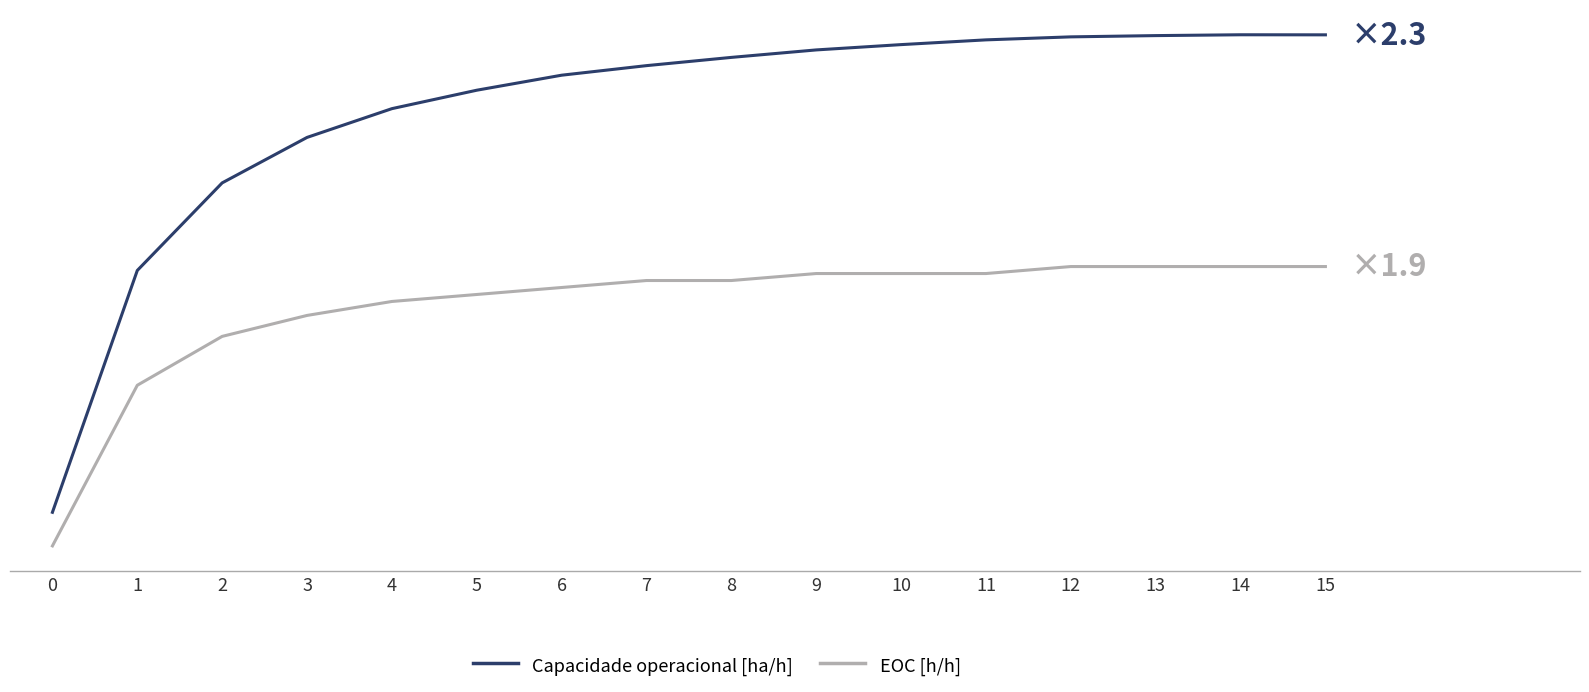

Is this an area chart (filled region under the line)?

No